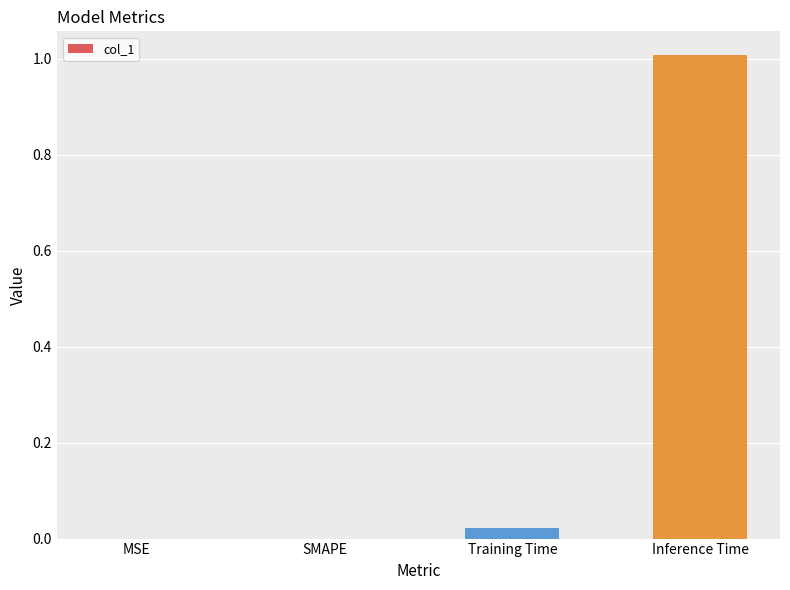

What is the approximate value at Inference Time?

1.0